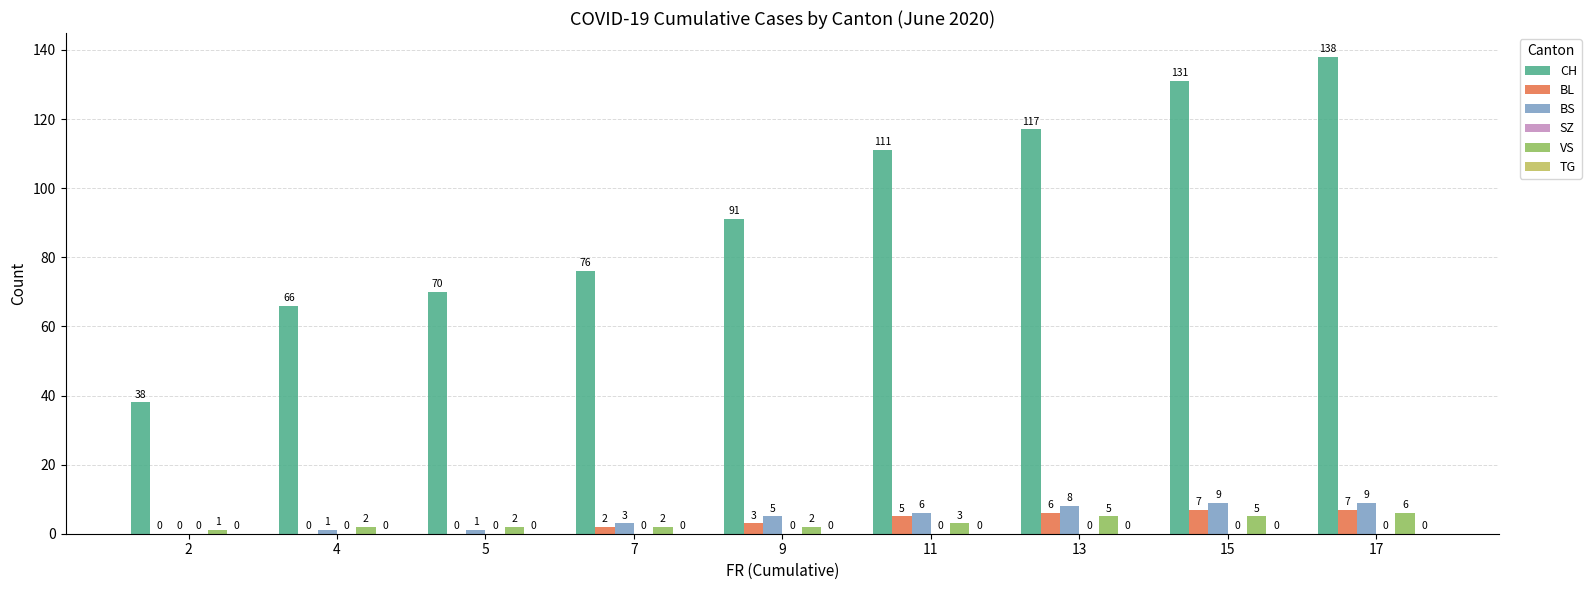

Reading left to right, extract all data points from this chart.

CH: 2=38	4=66	5=70	7=76	9=91	11=111	13=117	15=131	17=138
BL: 2=0	4=0	5=0	7=2	9=3	11=5	13=6	15=7	17=7
BS: 2=0	4=1	5=1	7=3	9=5	11=6	13=8	15=9	17=9
VS: 2=1	4=2	5=2	7=2	9=2	11=3	13=5	15=5	17=6